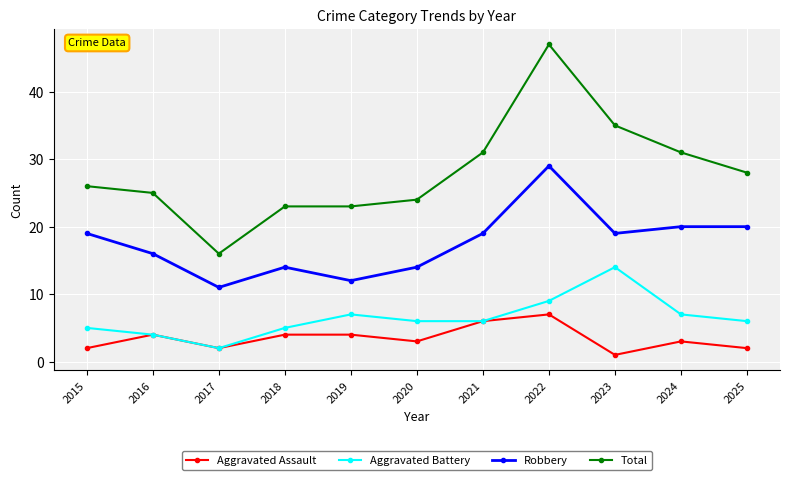

Count the number of categories in the chart.

11